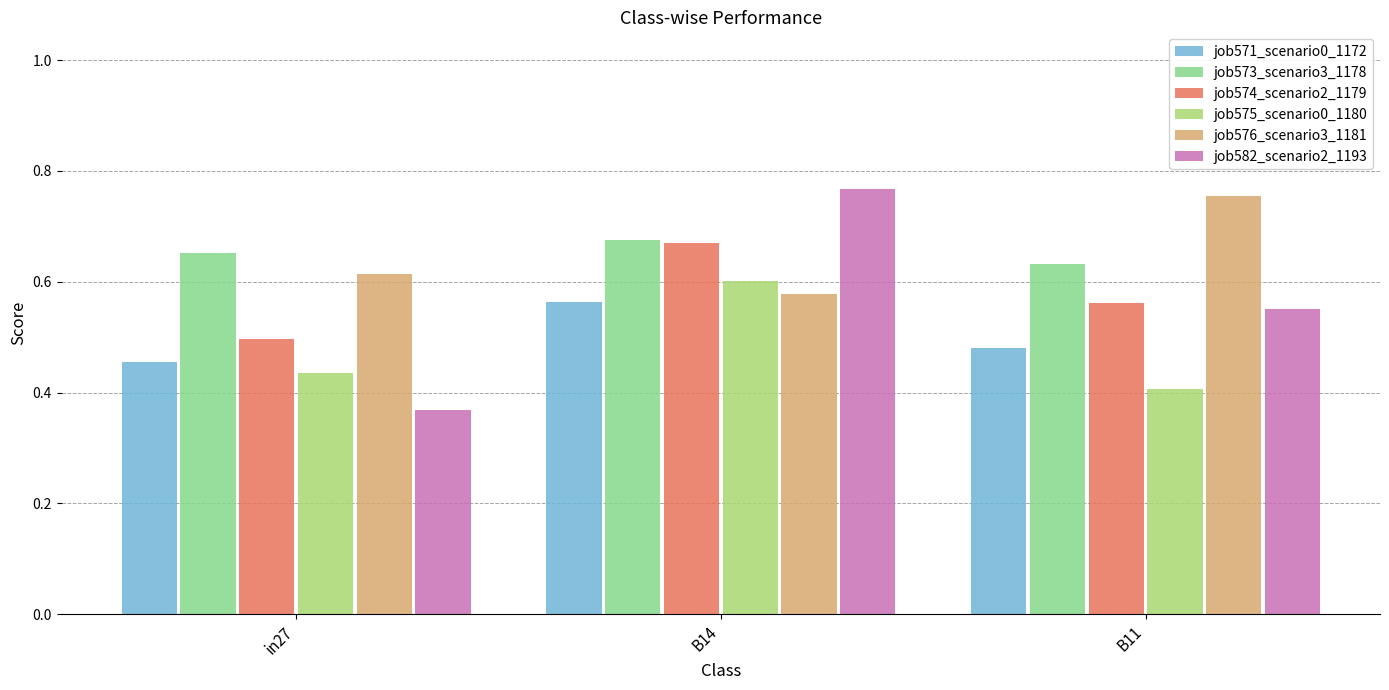

At which label is job574_scenario2_1179 closest to 0?

in27